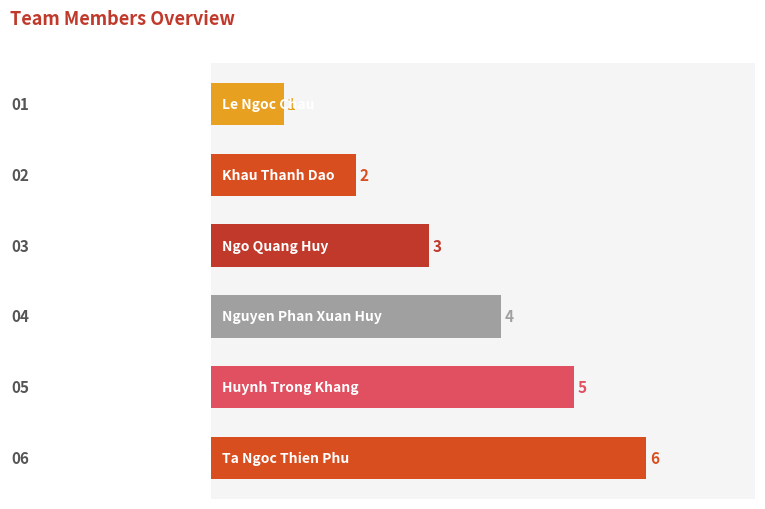

What is the average value?

4